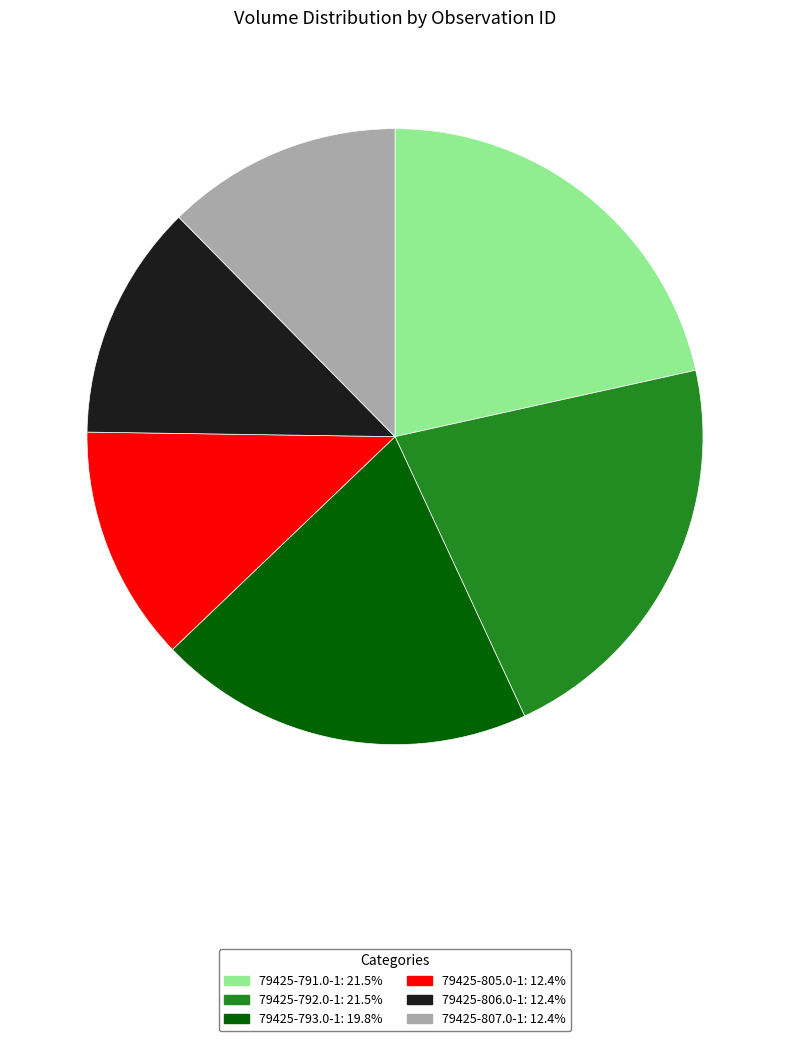

True or false: 79425-791.0-1 accounts for 22% of the total.

True